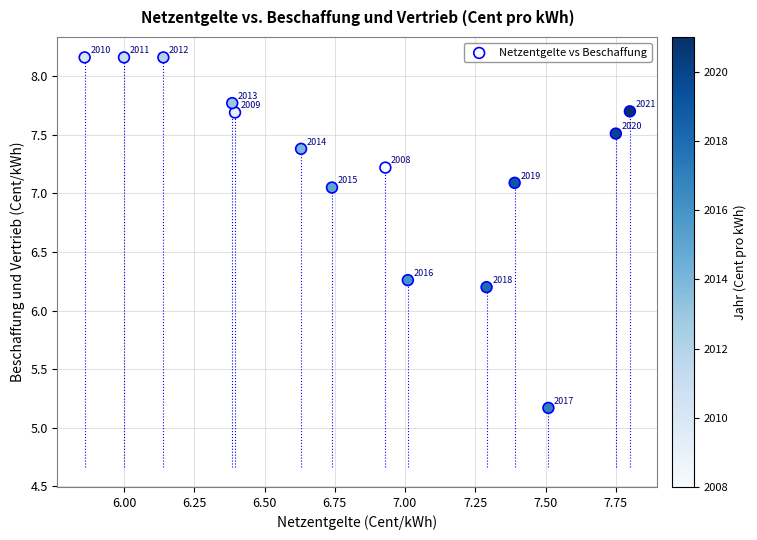

What is the range of X values (max minus min)?

1.9